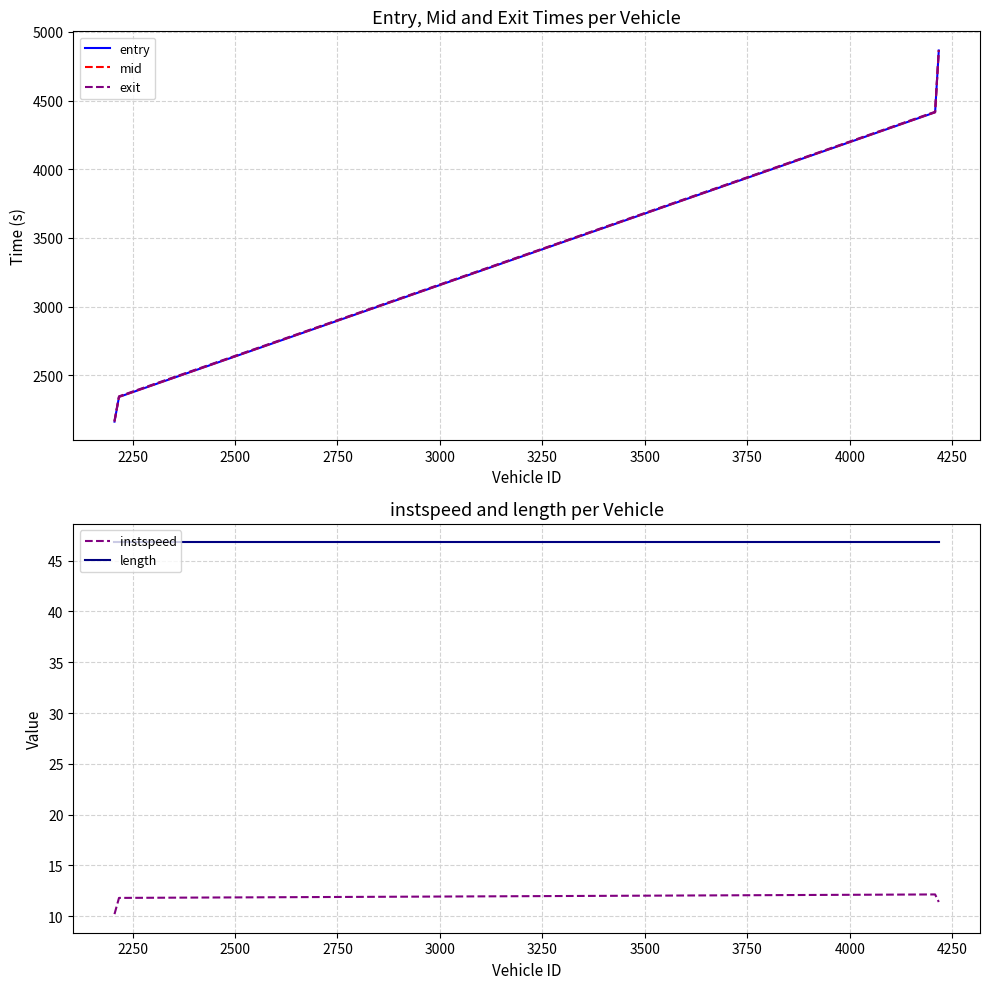

Reading left to right, extract all data points from this chart.

entry: 2163.9	2343.6	4413.9	4863.7
mid: 2165.5	2345.1	4415.4	4865.4
exit: 2168.5	2348.0	4418.0	4868.2
instspeed: 10.2	11.8	12.2	11.4
length: 46.8	46.8	46.8	46.8